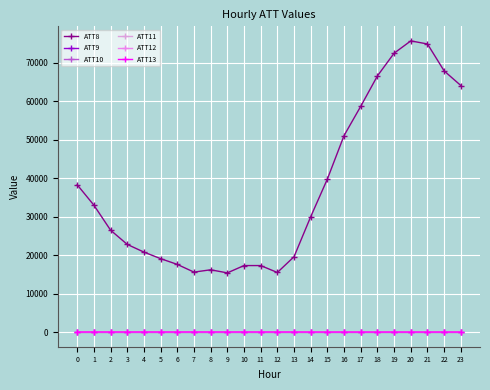

How many data points in ATT13 are above 18?

12